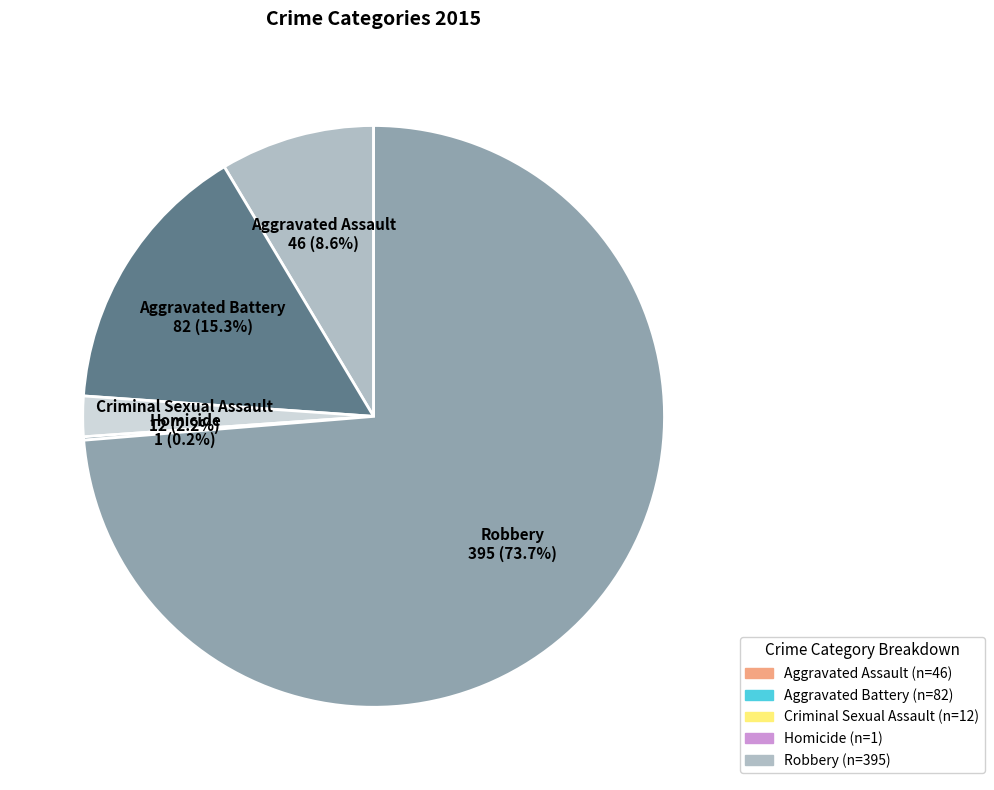

Between Aggravated Assault and Criminal Sexual Assault, which is larger?

Aggravated Assault